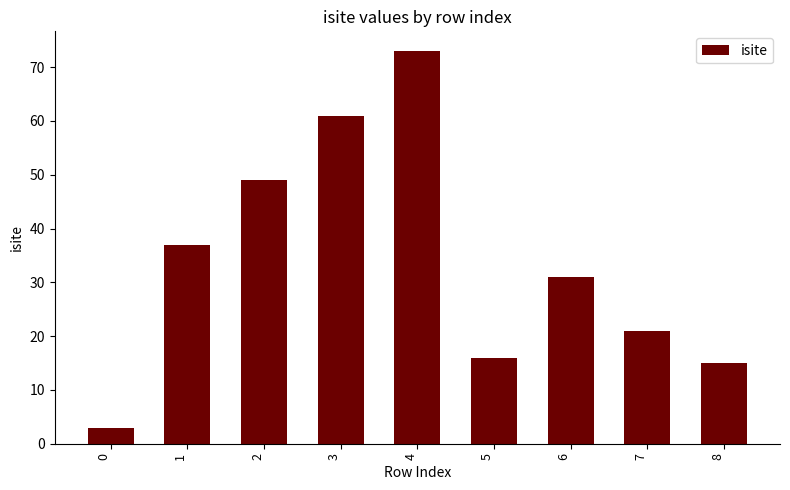

List the labels in order of value, smallest first.

0, 8, 5, 7, 6, 1, 2, 3, 4